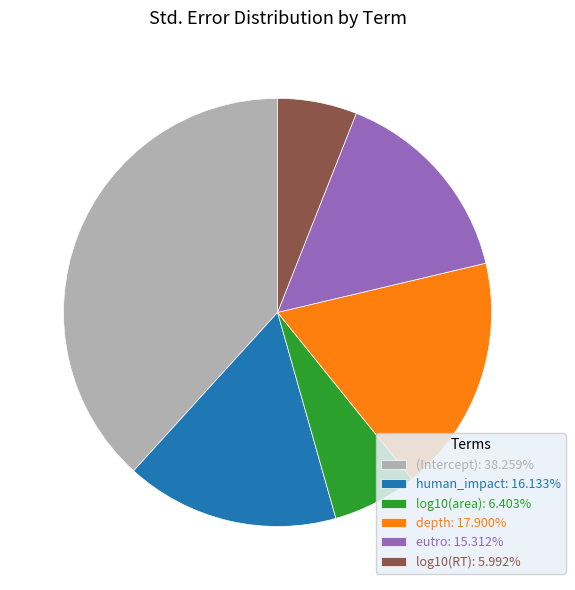

Is there any slice that represents more than half of the pie?

No